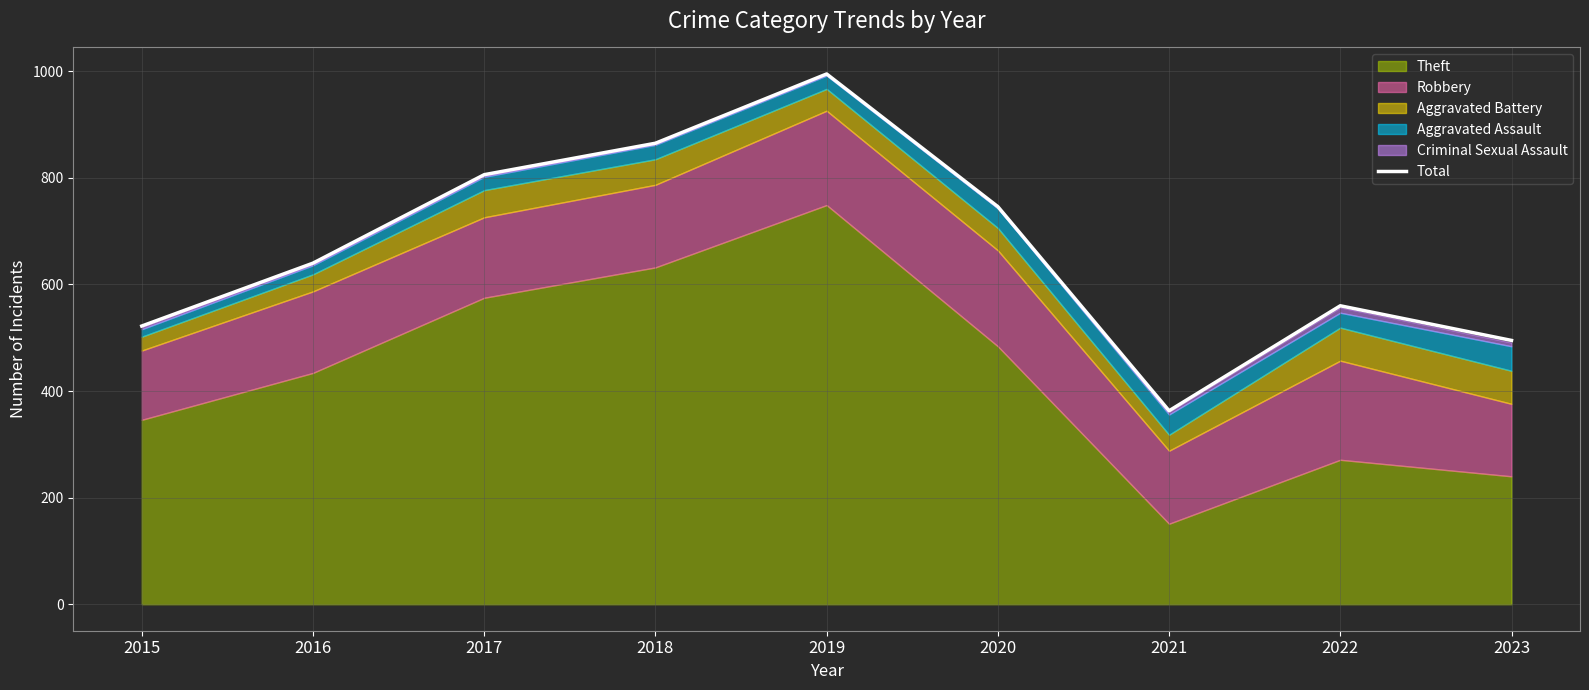

List the labels in order of value, smallest first.

2021, 2023, 2015, 2022, 2016, 2020, 2017, 2018, 2019